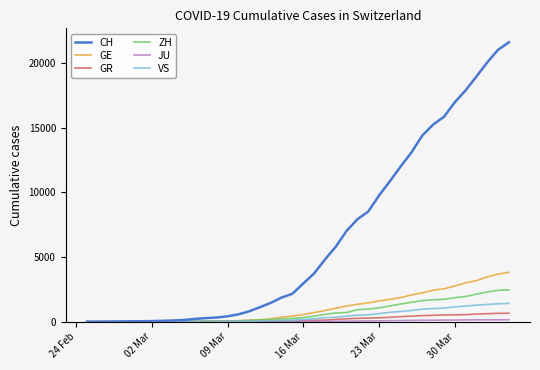

Is this an area chart (filled region under the line)?

No